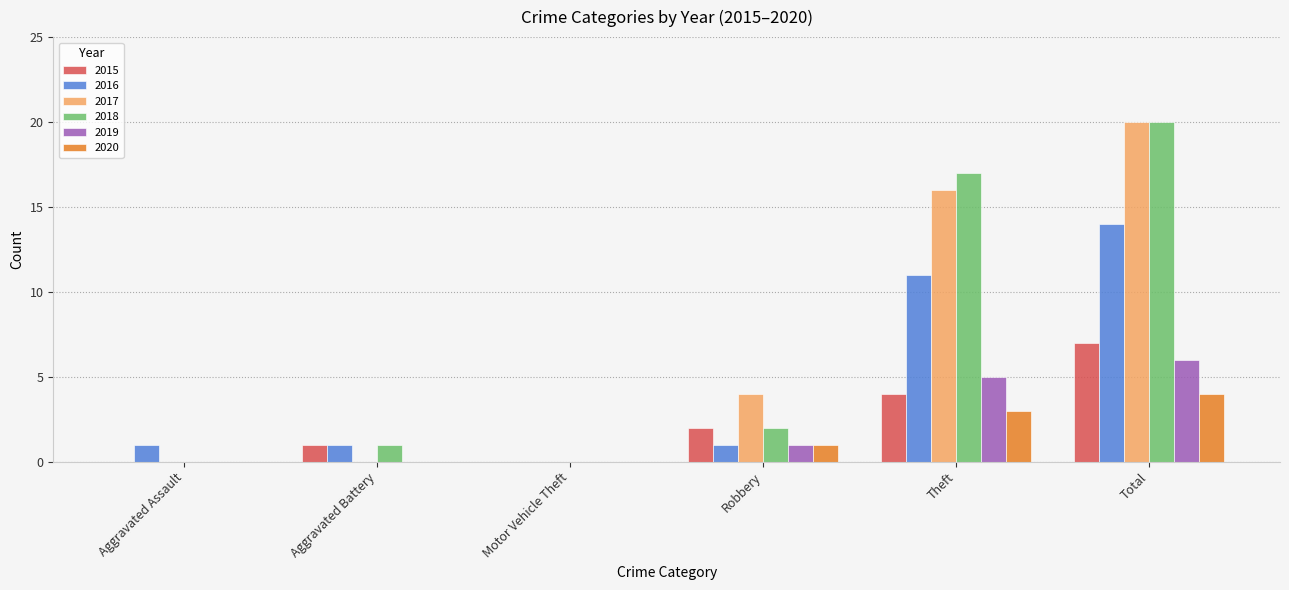

What is the sum of the 2017 values at Theft and Total?

36